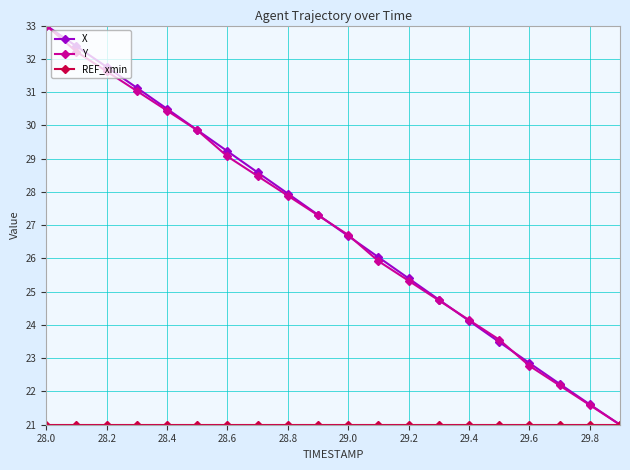

What is the maximum value shown in the chart?

33.0